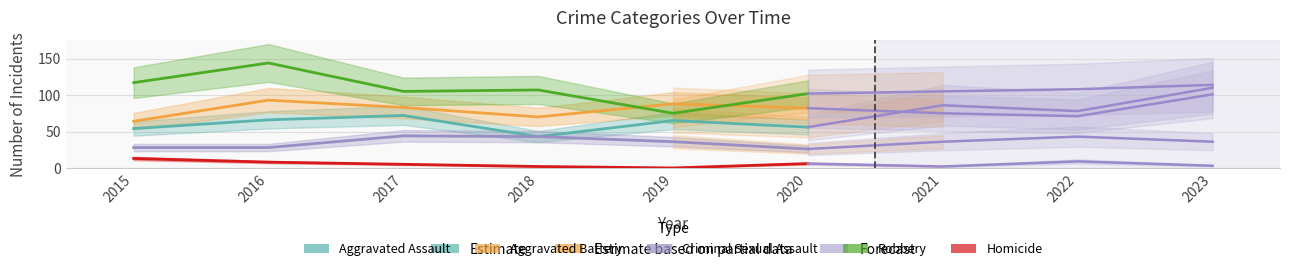

Rank the categories by Criminal Sexual Assault value from lowest to highest.

2020, 2015, 2016, 2019, 2018, 2017